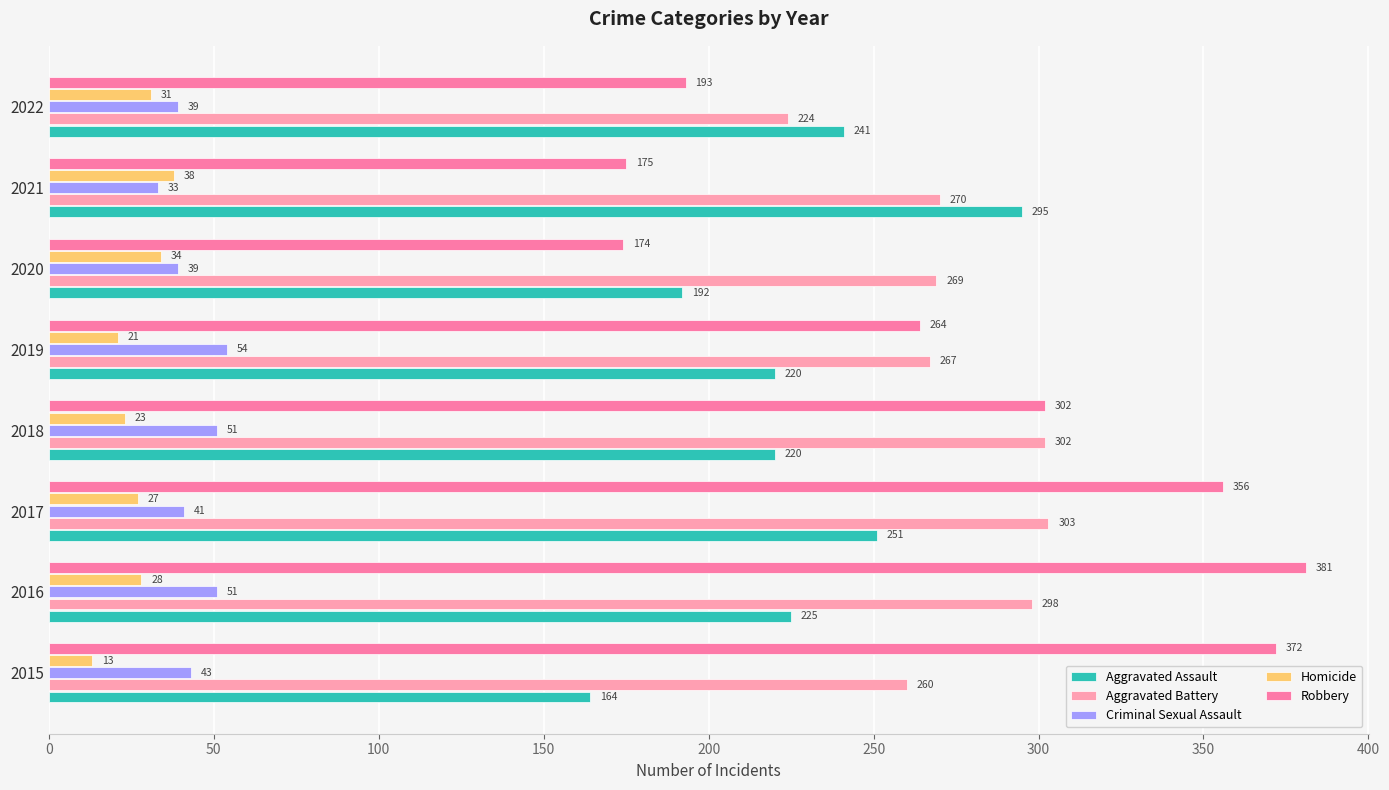

Which series has the largest range (max minus min)?

Robbery